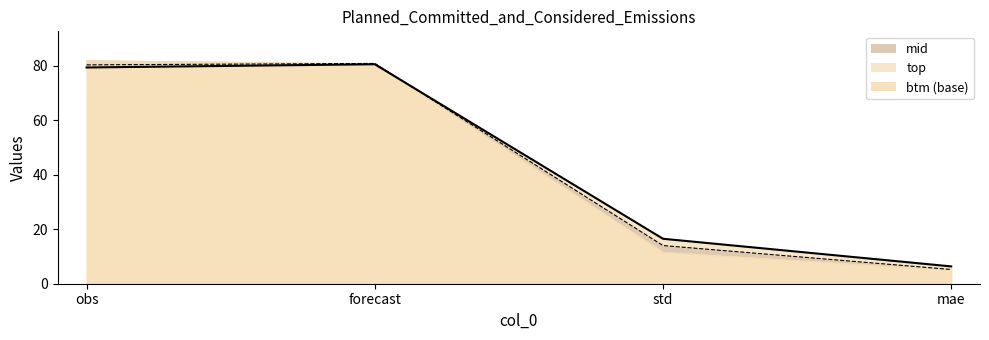

Reading right to left, extract all data points from this chart.

mid: mae=5.2	std=14.0	forecast=80.8	obs=80.3
top: mae=6.4	std=16.5	forecast=80.5	obs=79.3